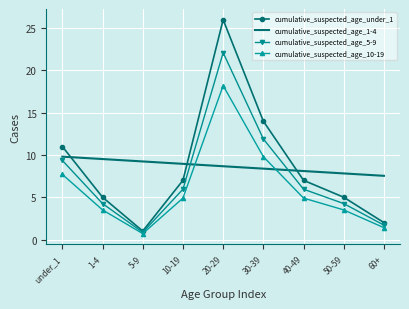

True or false: cumulative_suspected_age_1-4 has a value of 10.7 at 50-59.

False